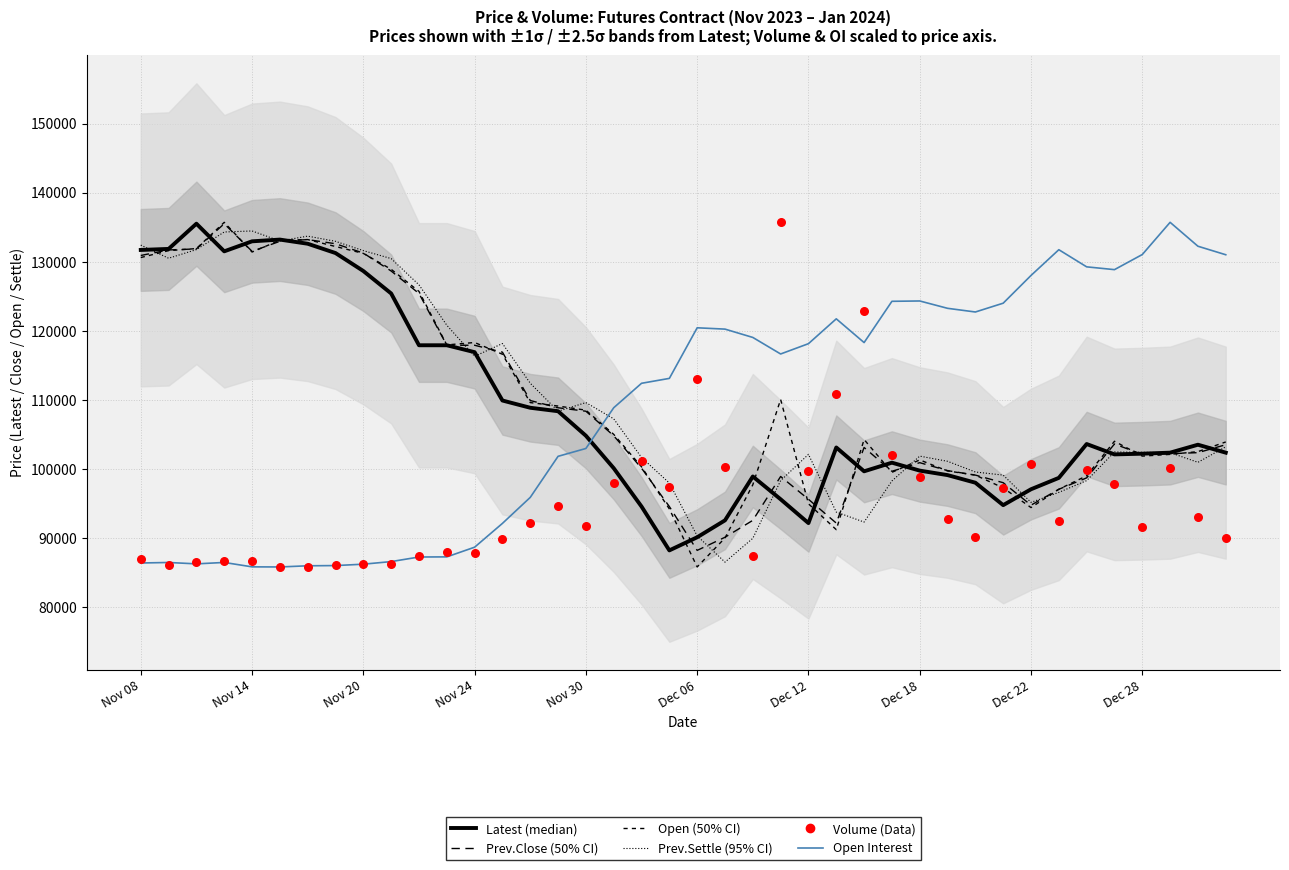

Which series reaches the minimum Y coordinate?

Open